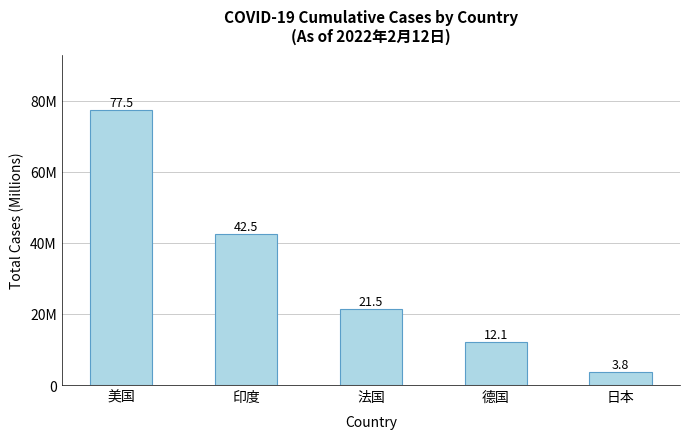

What is the label of the 5th bar from the right?

美国